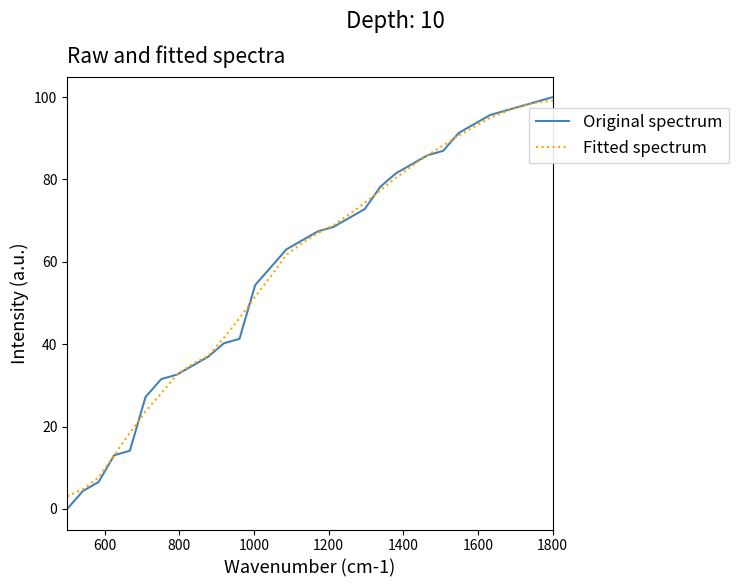

What is the greatest value displayed?

100.0